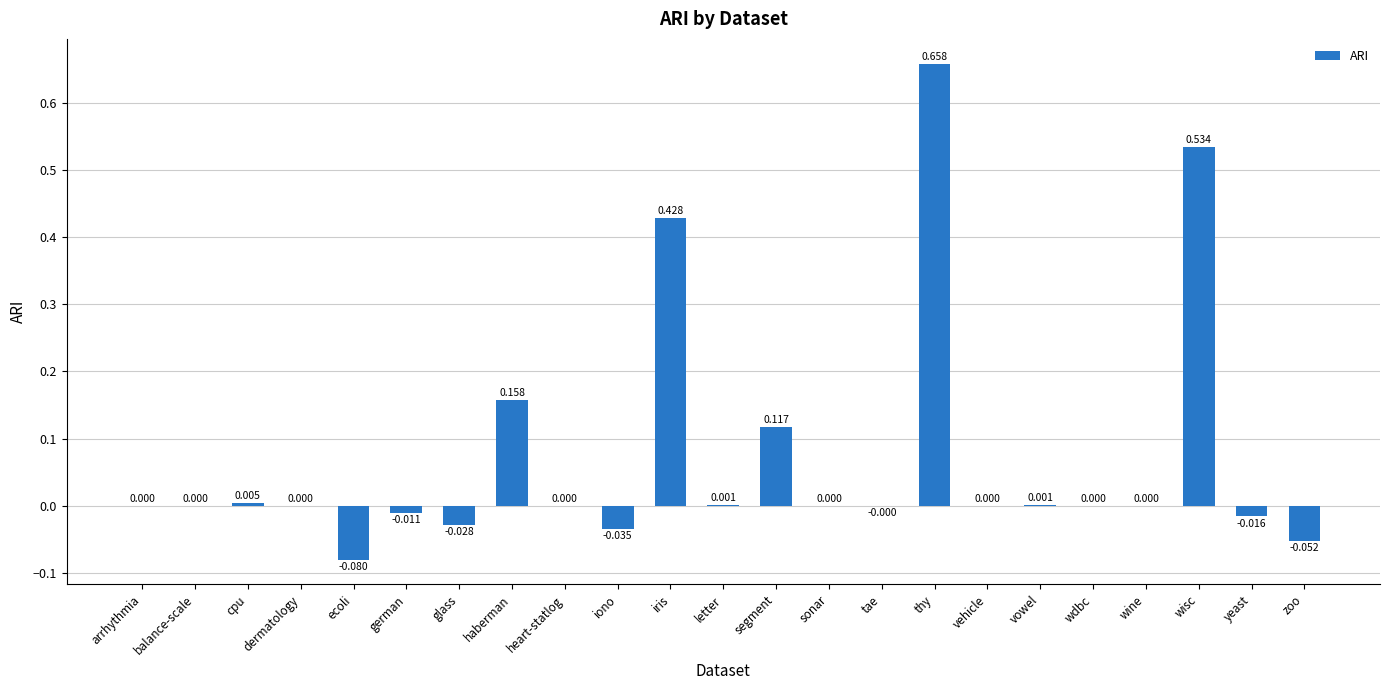

Which has a higher value, cpu or german?

cpu